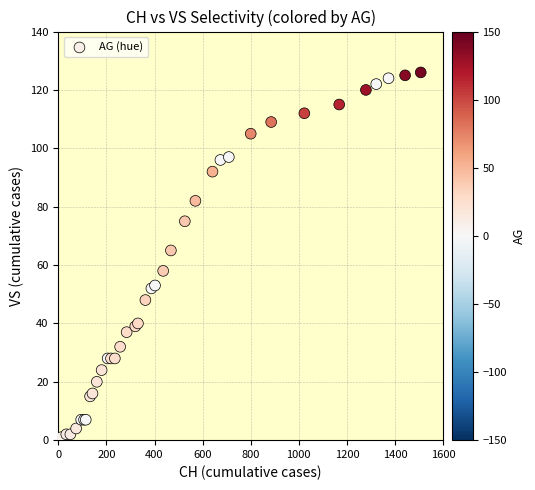

What Y value in the scatter plot is closest to 63?

65